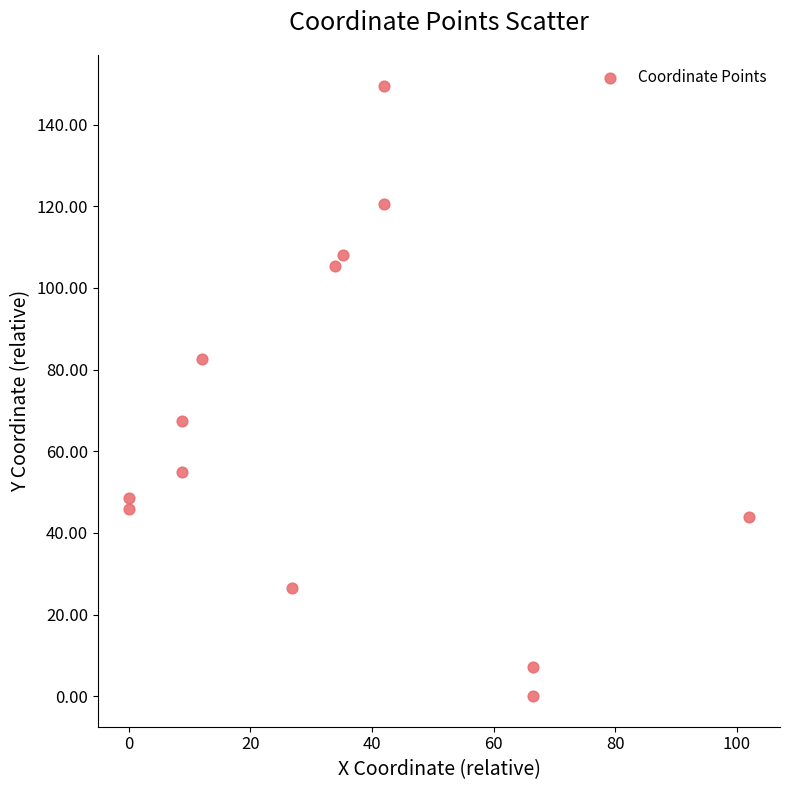

What is the range of X values (max minus min)?

102.0